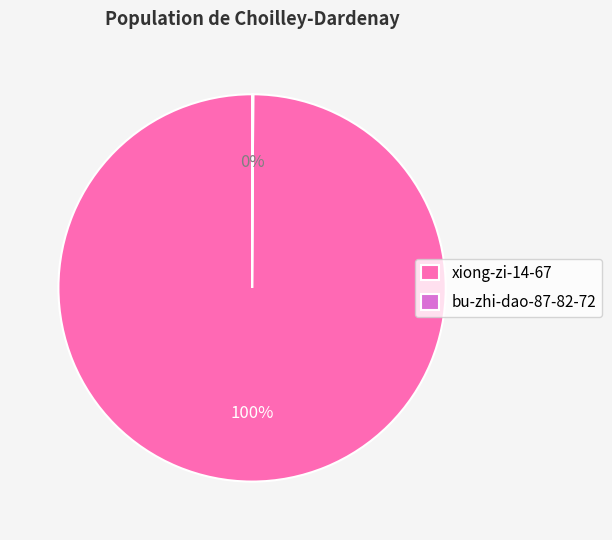

Does xiong-zi-14-67 account for over 50% of the chart?

Yes